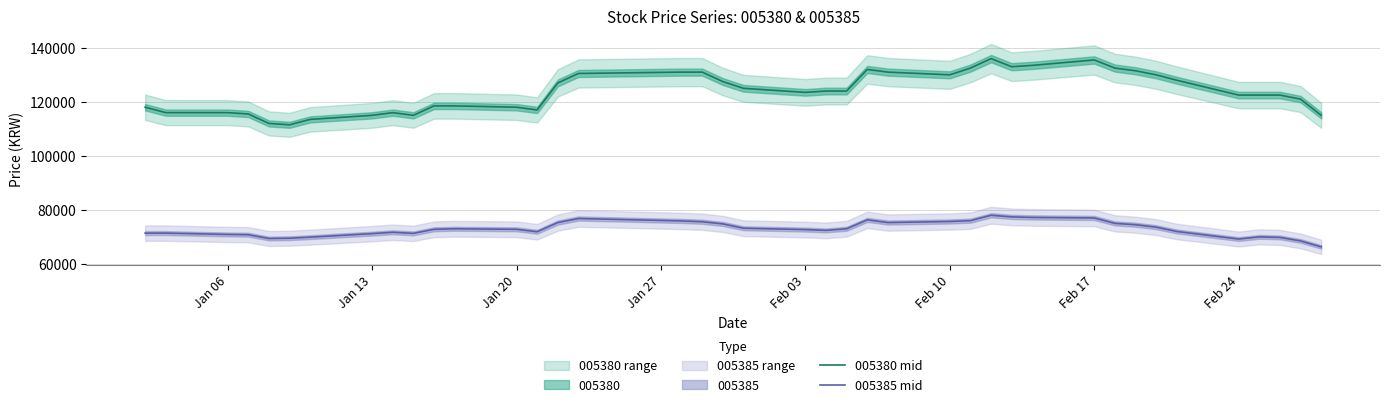

True or false: 005380 mid and 005385 mid cross at least once.

False